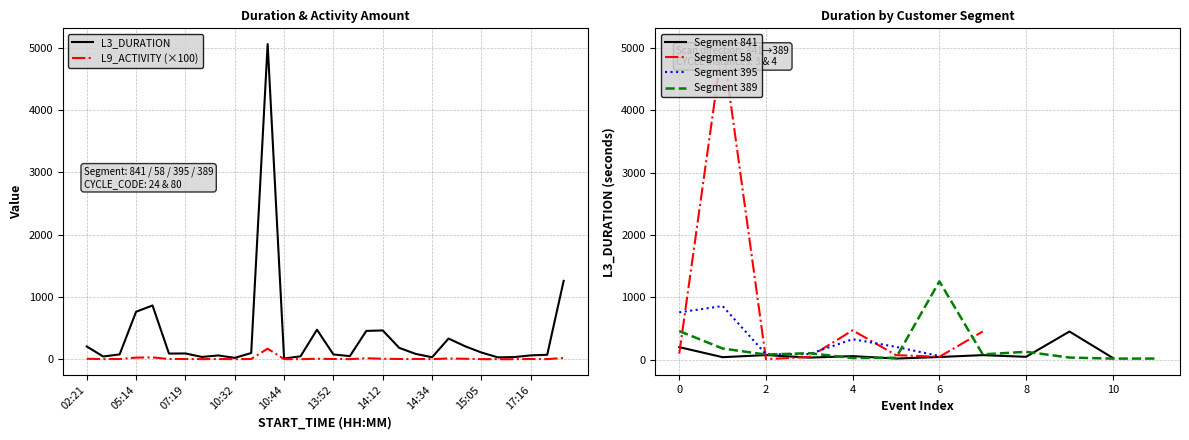

Is it true that L9_ACTIVITY_AMOUNT_x100 equals 302 at 10:43?

False